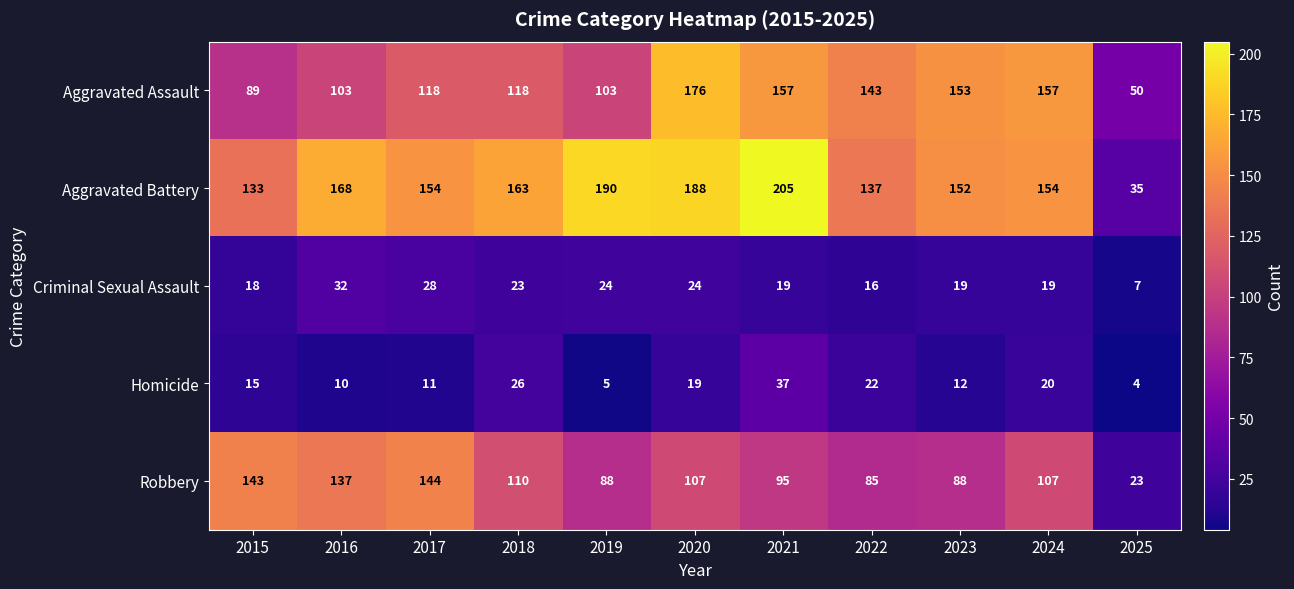

At how many categories does at least one series exceed 191?

1